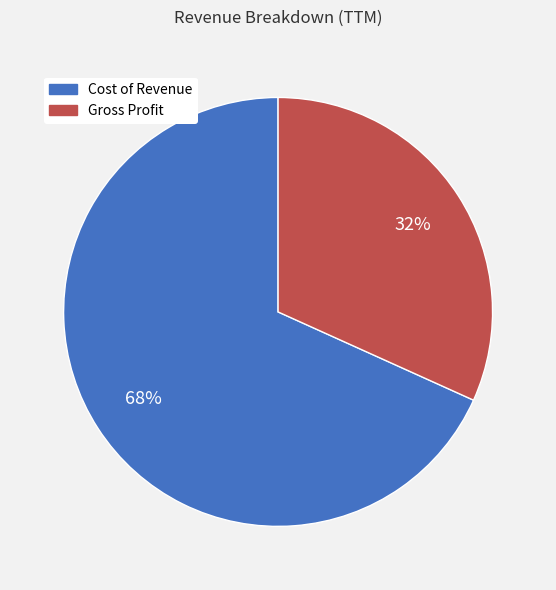

Do Gross Profit and Cost of Revenue together represent more than half of the pie?

Yes